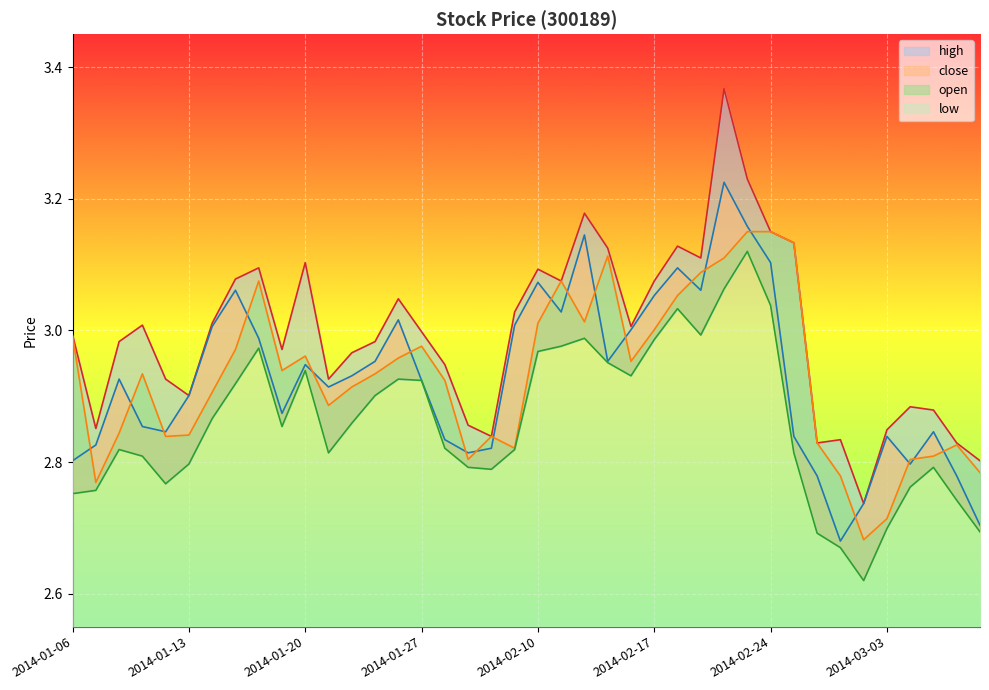

What is the sum of the low values at 2014-01-22 and 2014-02-12?

5.8